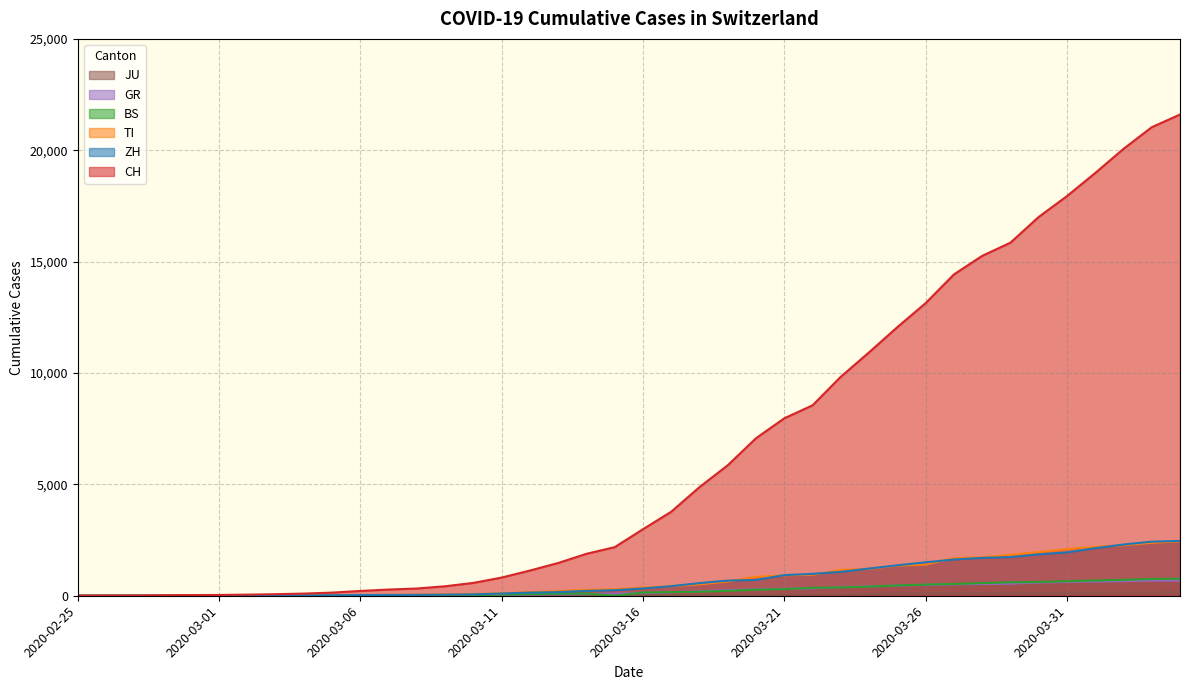

True or false: BS and TI cross at least once.

False